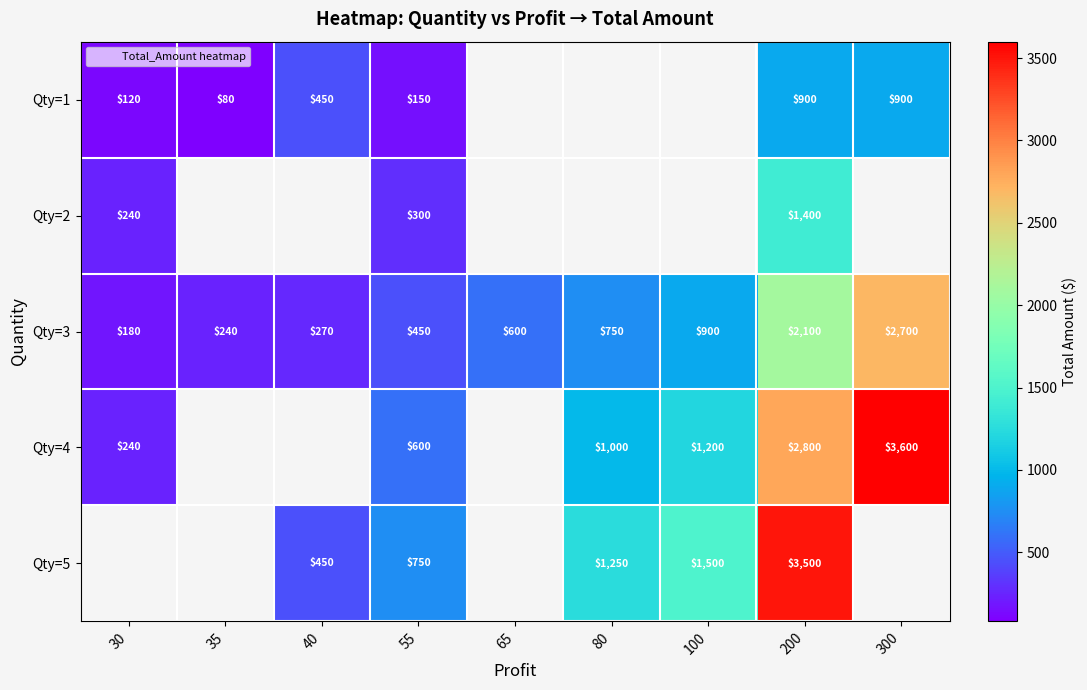

How many data points does each series have?

9